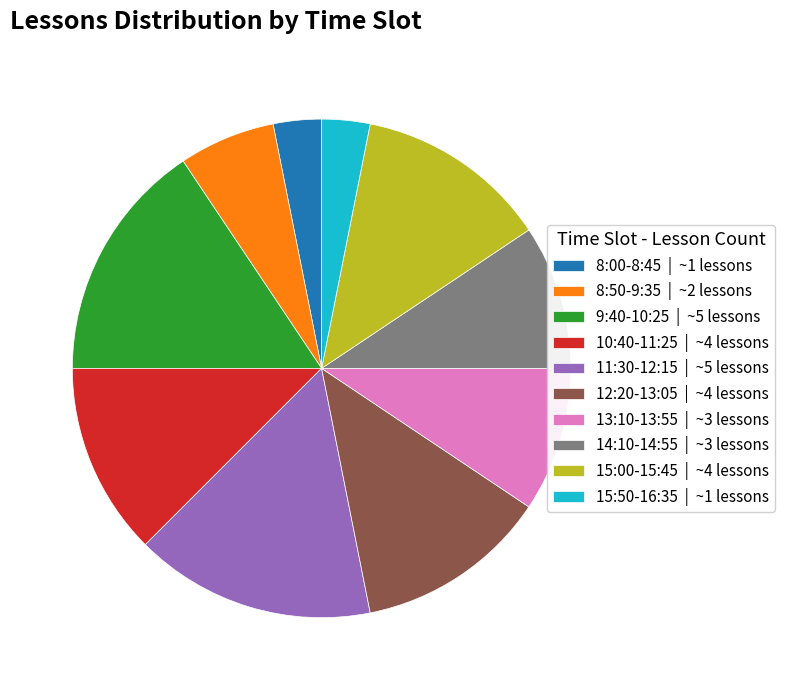

Does 14:10-14:55 | ~3 lessons represent more than half of the total?

No